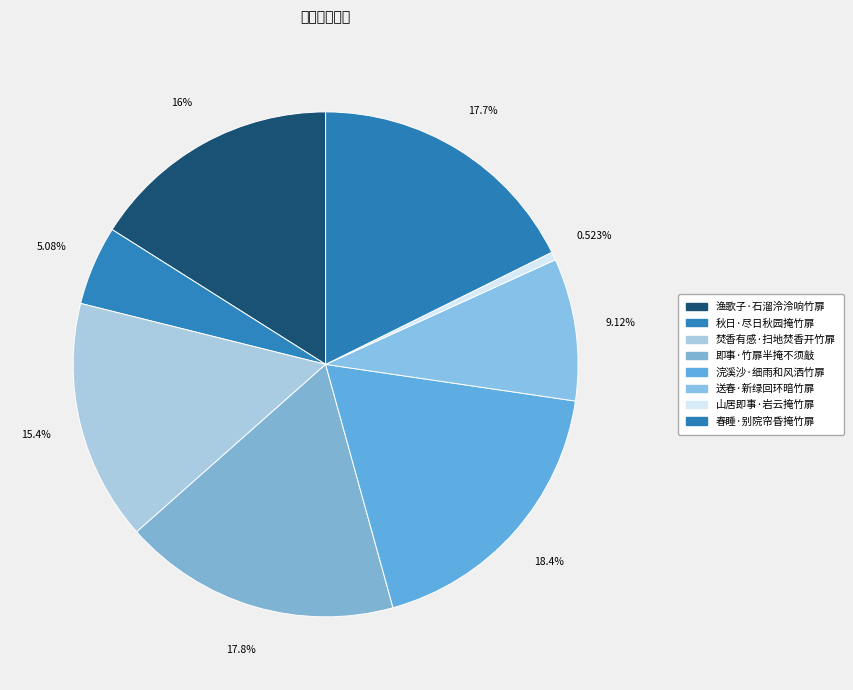

Which has a higher value, 焚香有感·扫地焚香开竹扉 or 渔歌子·石溜泠泠响竹扉?

渔歌子·石溜泠泠响竹扉